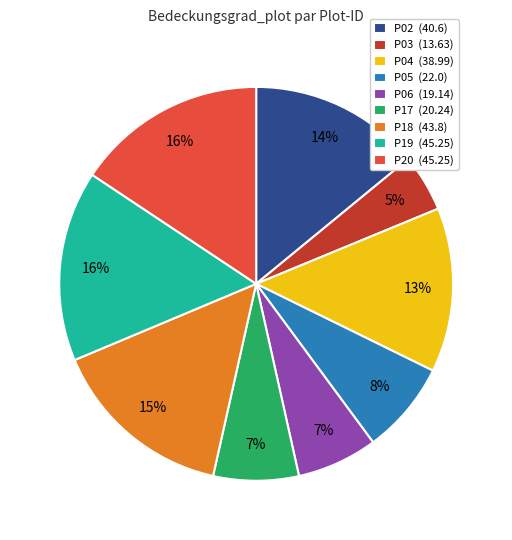

True or false: P18 accounts for 15% of the total.

True